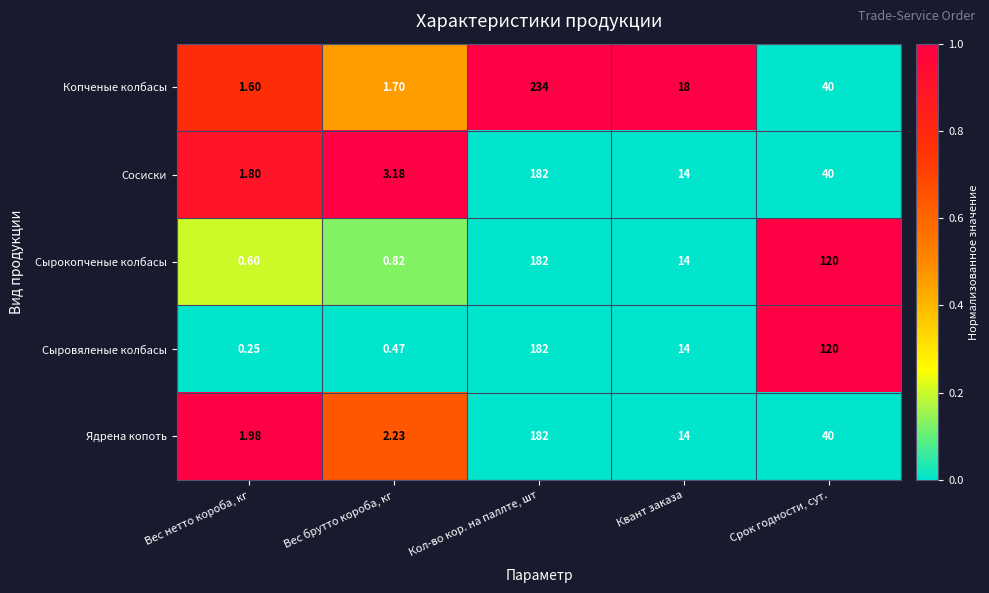

Rank the series at Вес брутто короба, кг from highest to lowest value.

Сосиски, Ядрена копоть, Копченые колбасы, Сырокопченые колбасы, Сыровяленые колбасы